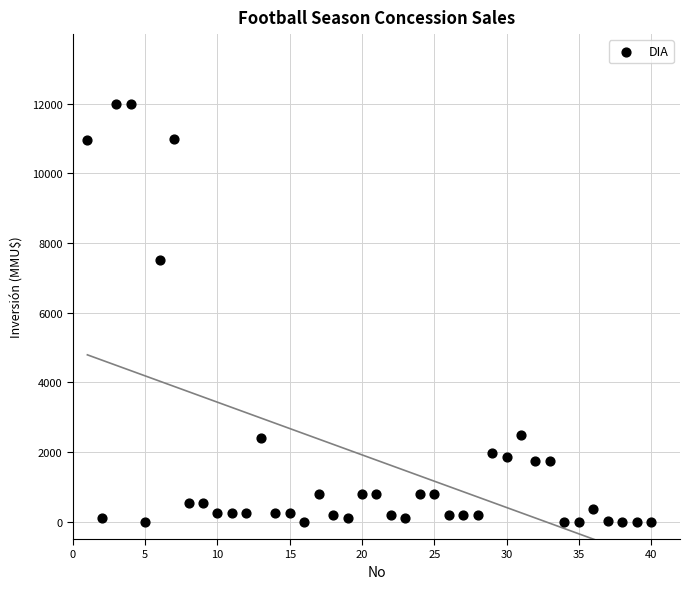

What Y value in the scatter plot is closest to 6000?

7500